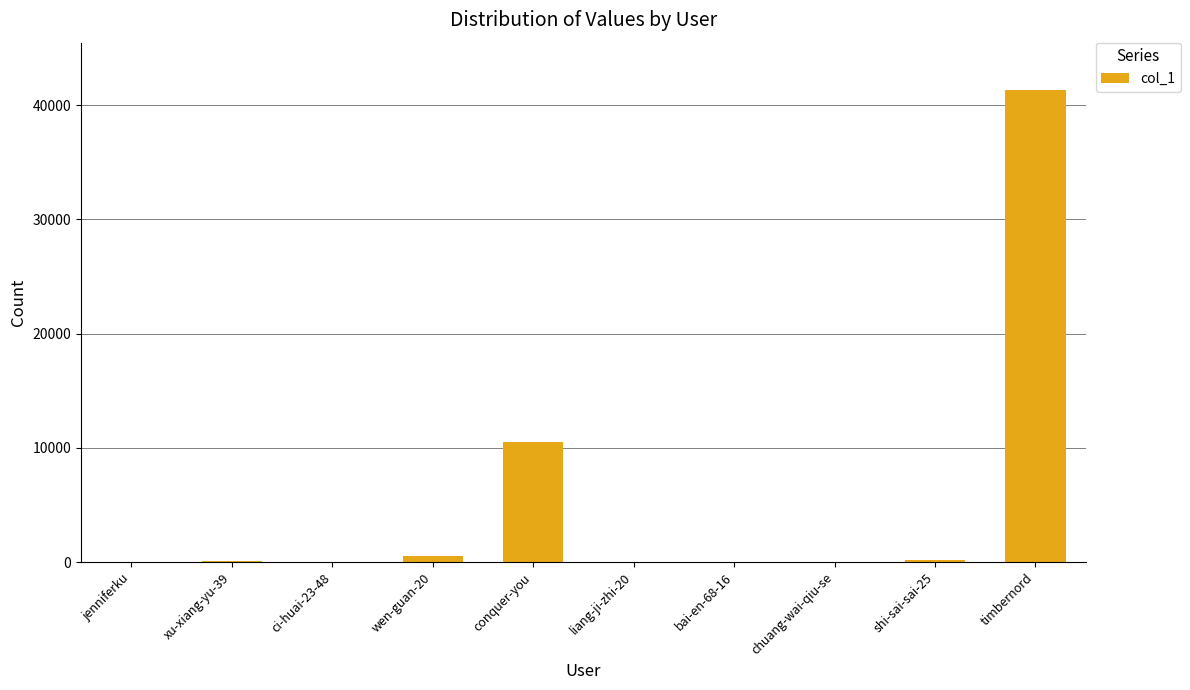

Does the chart contain stacked bars?

No